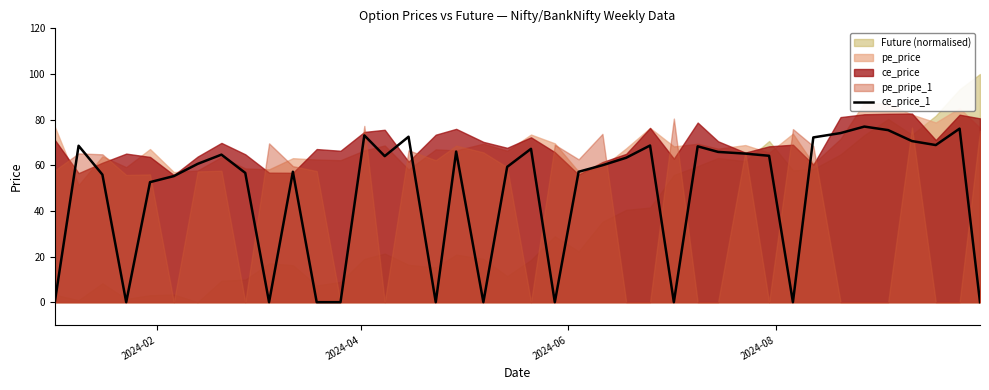

What is the difference between the maximum and minimum values?

77.0